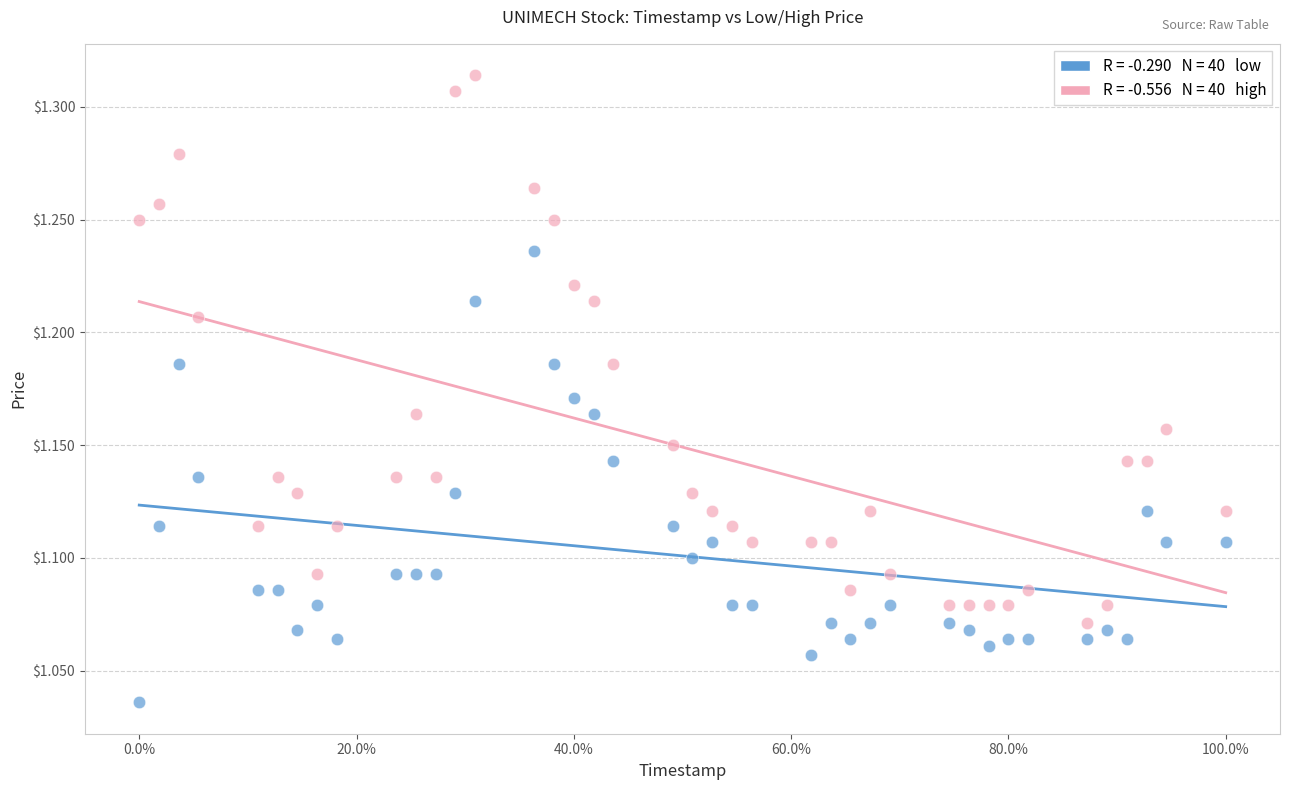

Across all data points, what is the range of Y values (max minus min)?

0.3